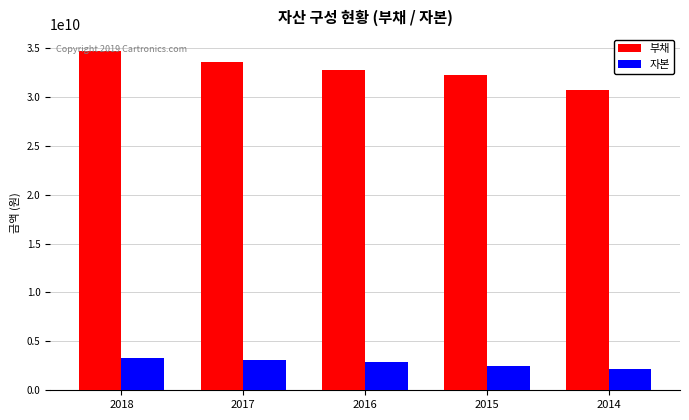

Where does the 부채 series first go above 32712012036?

2018